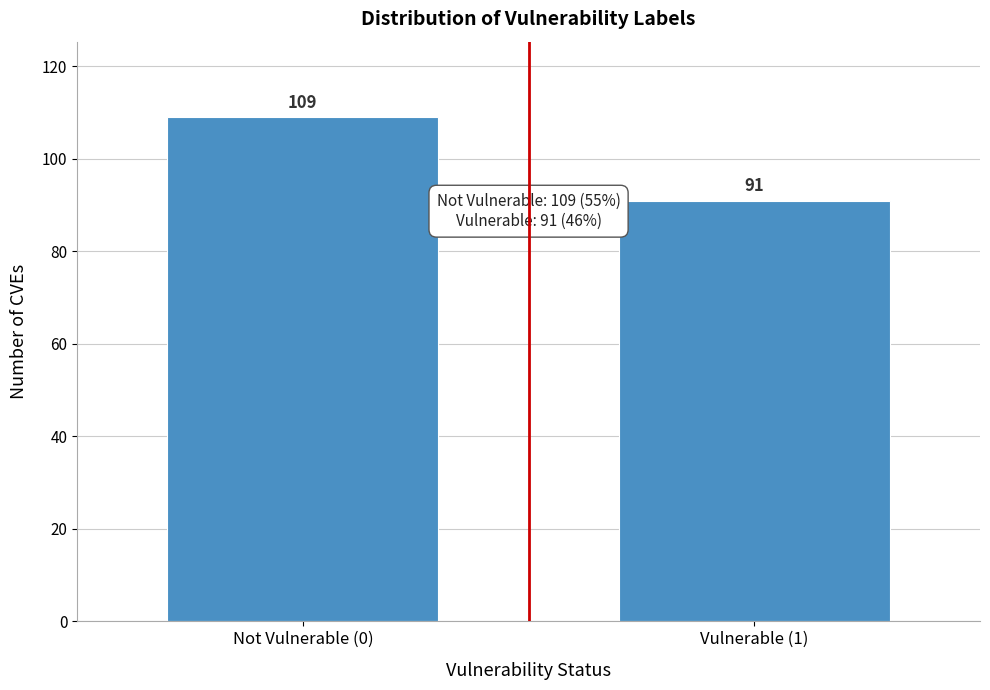

Reading right to left, list all the values displayed in this chart.

Vulnerable (1)=91	Not Vulnerable (0)=109